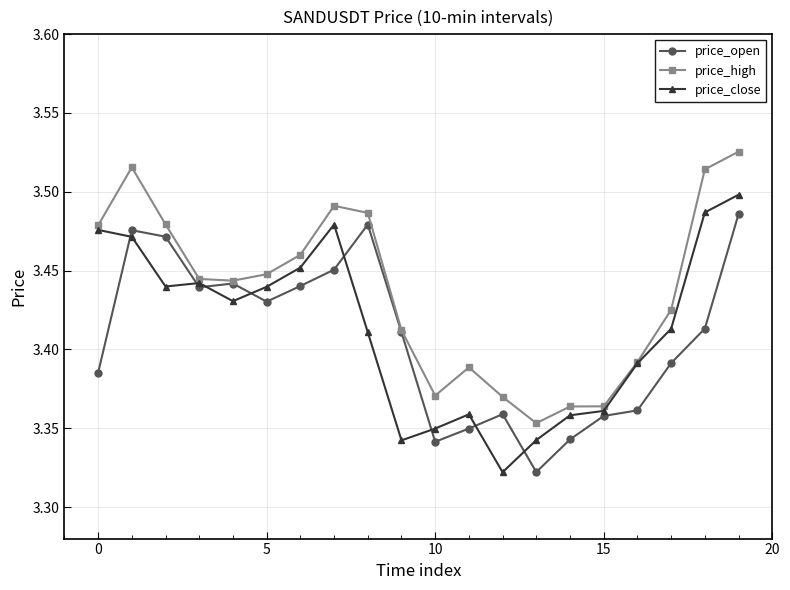

Count the price_high values in the range 3 to 4.

20